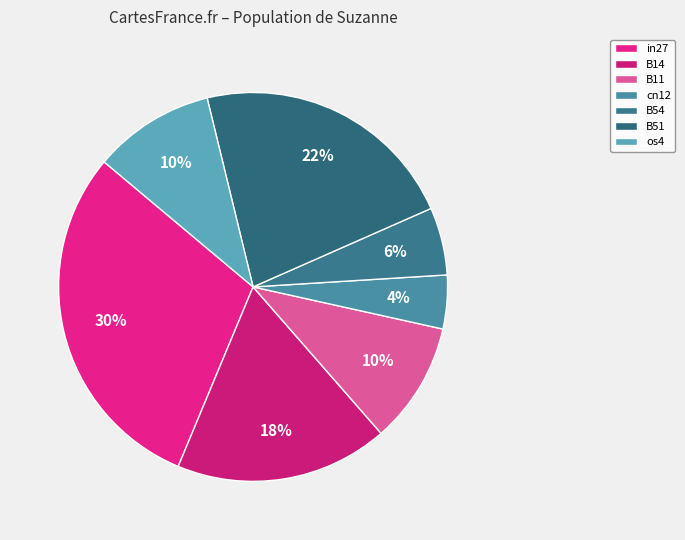

How many slices are in this pie chart?

7